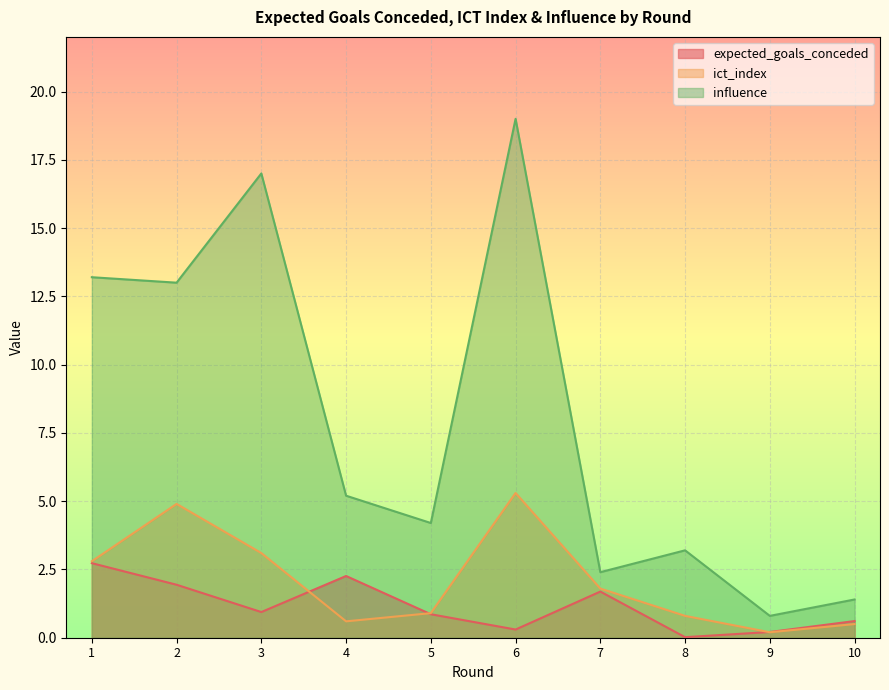

True or false: expected_goals_conceded has a value of 1.3 at 4.

False